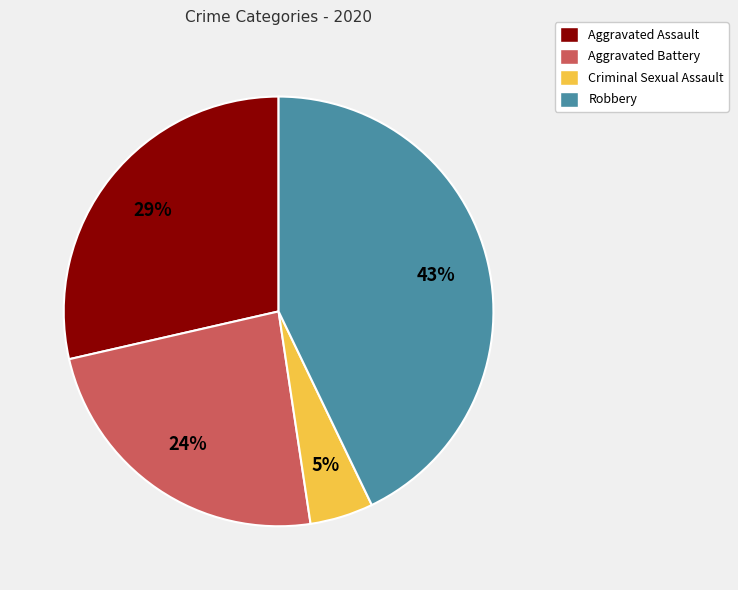

Count the number of slices in the pie.

4